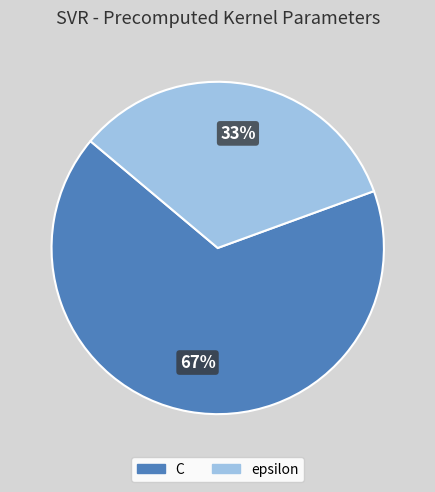

To the nearest percent, what portion does epsilon represent?

33%